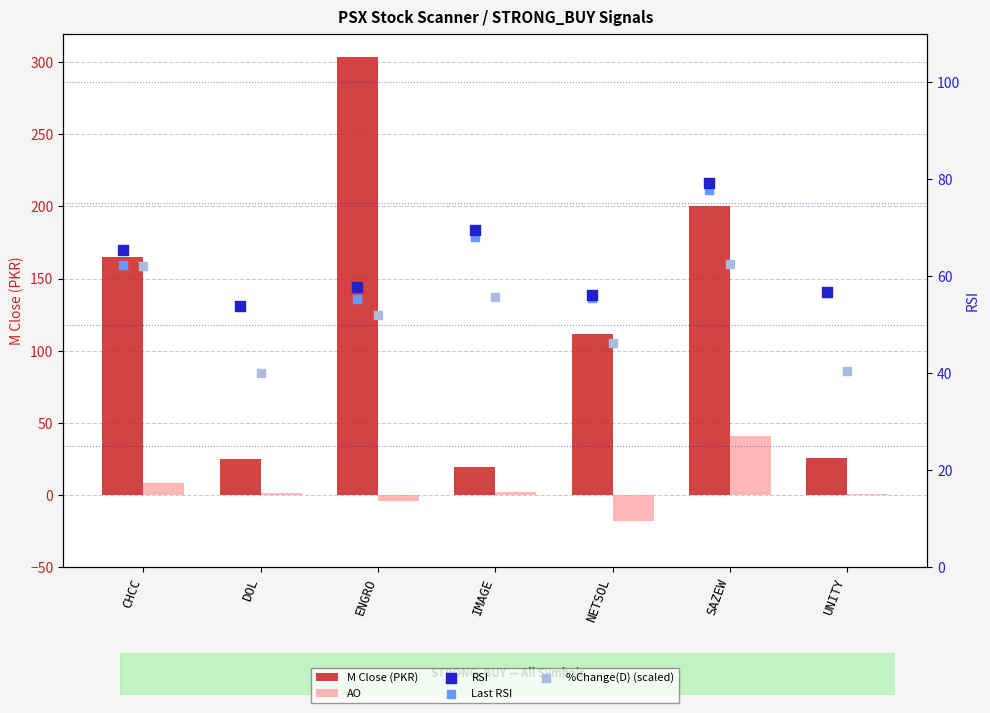

At which category is the sum across all series the highest?

ENGRO